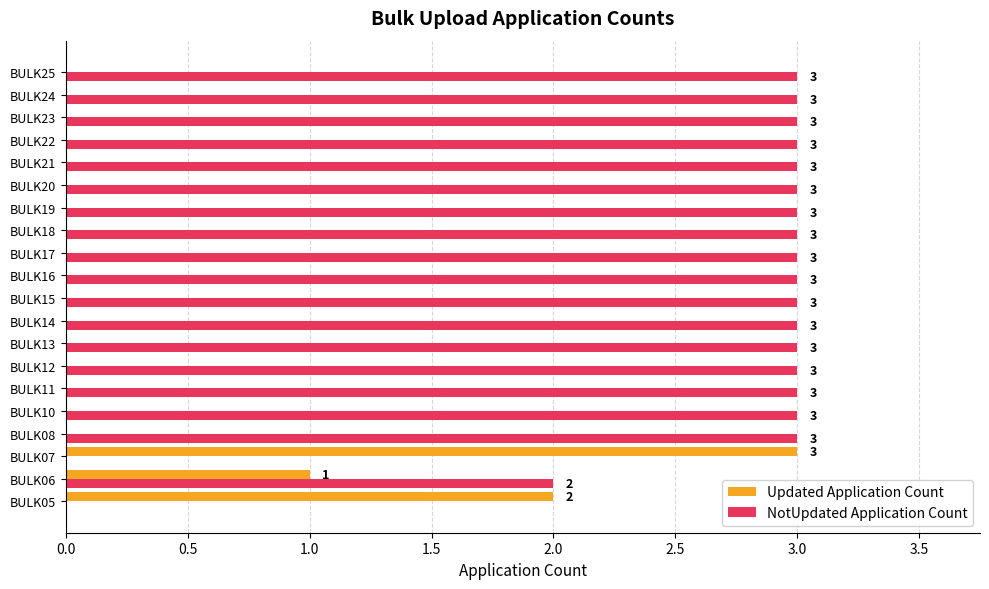

What is the sum of the NotUpdated Application Count values at BULK16 and BULK11?

6